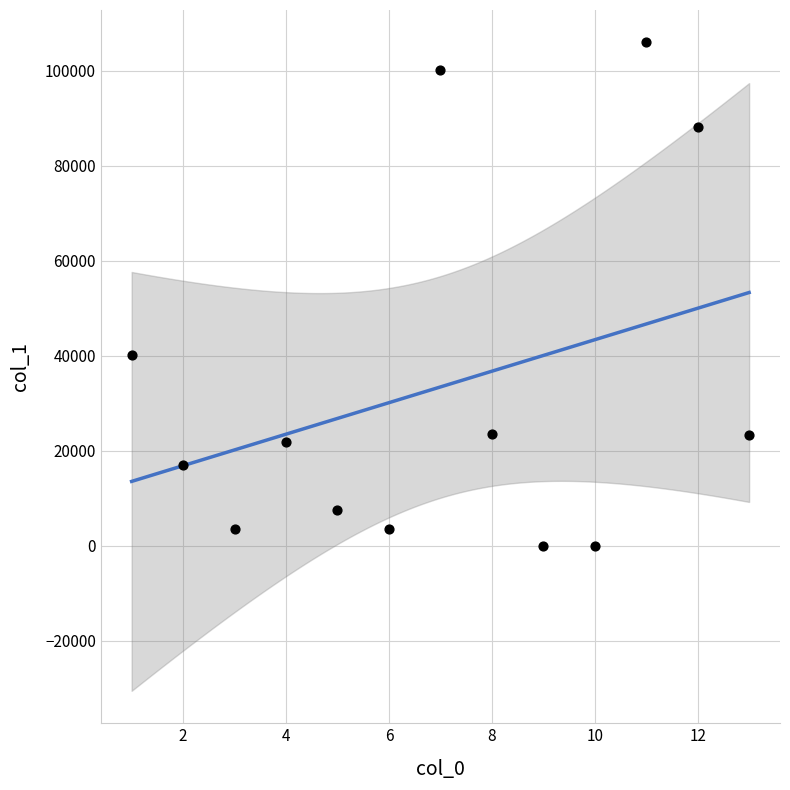

What Y value in the scatter plot is closest to 52993?

40173.8